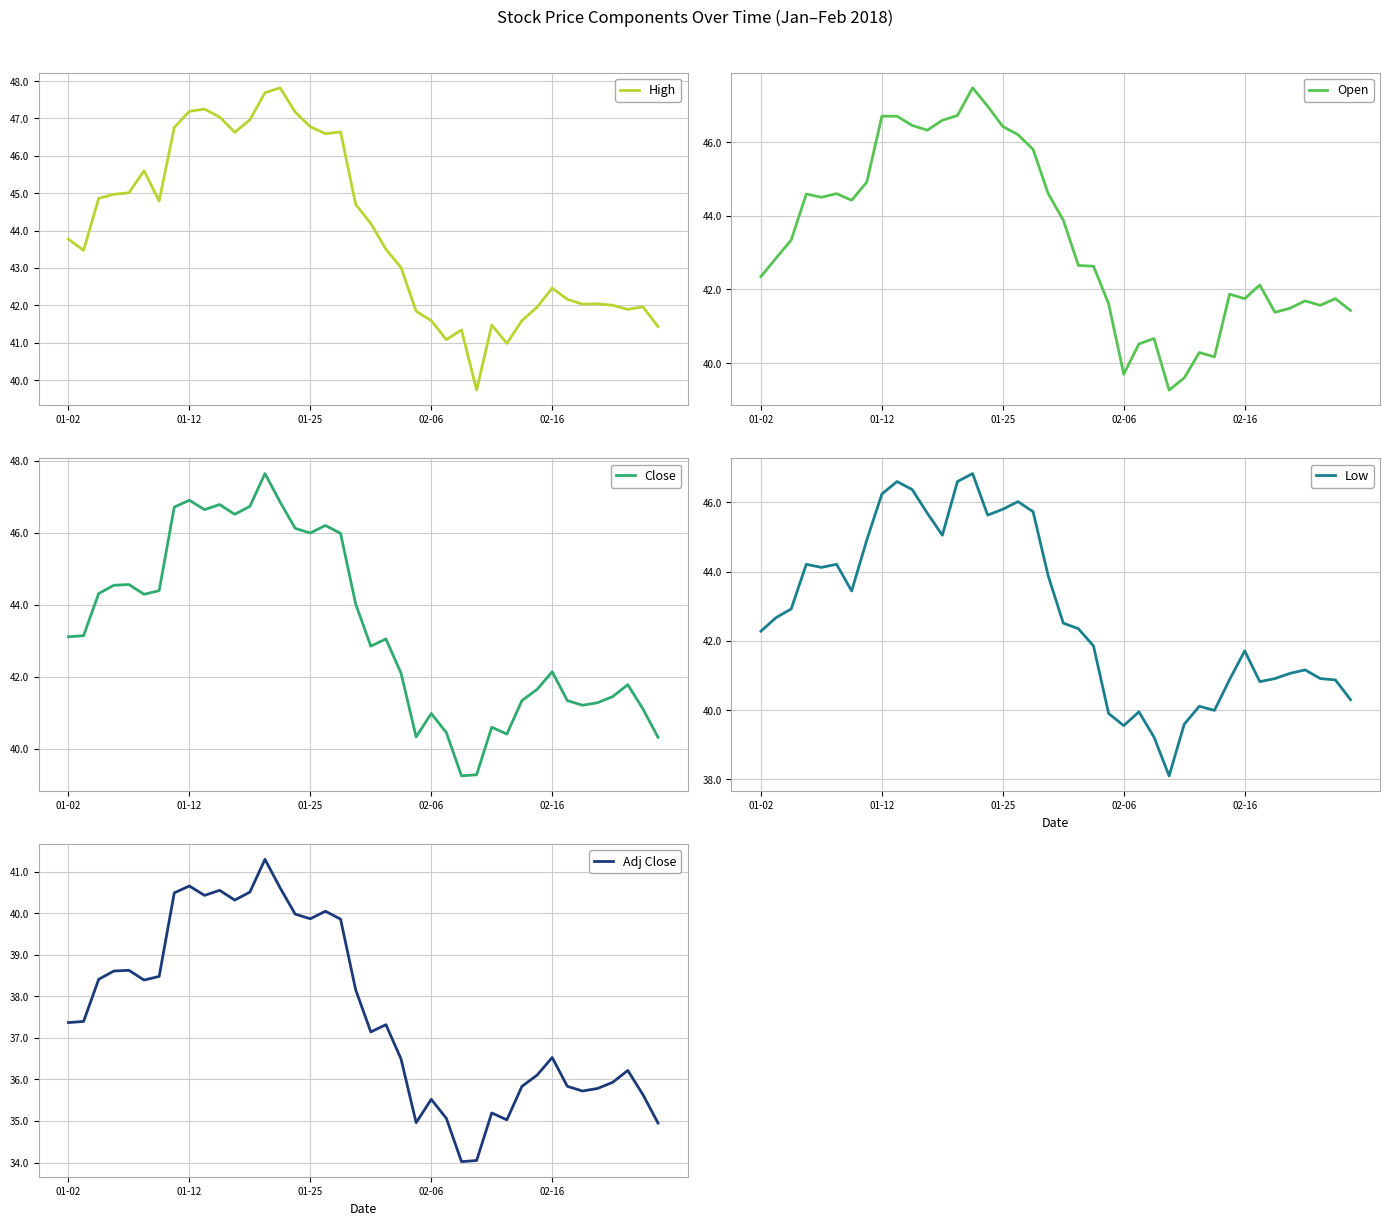

Which series has the largest total across all categories?

High